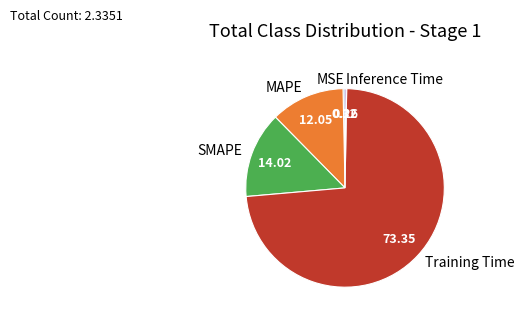

Does MAPE represent more than half of the total?

No